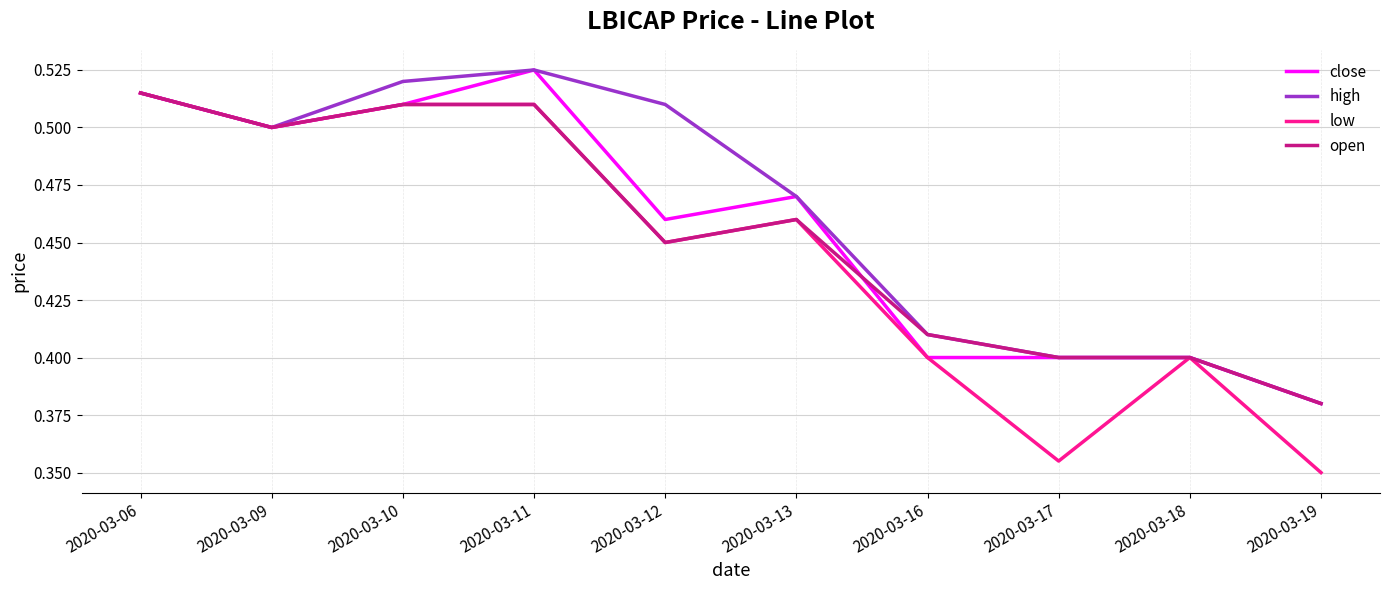

Which series has the largest range (max minus min)?

low